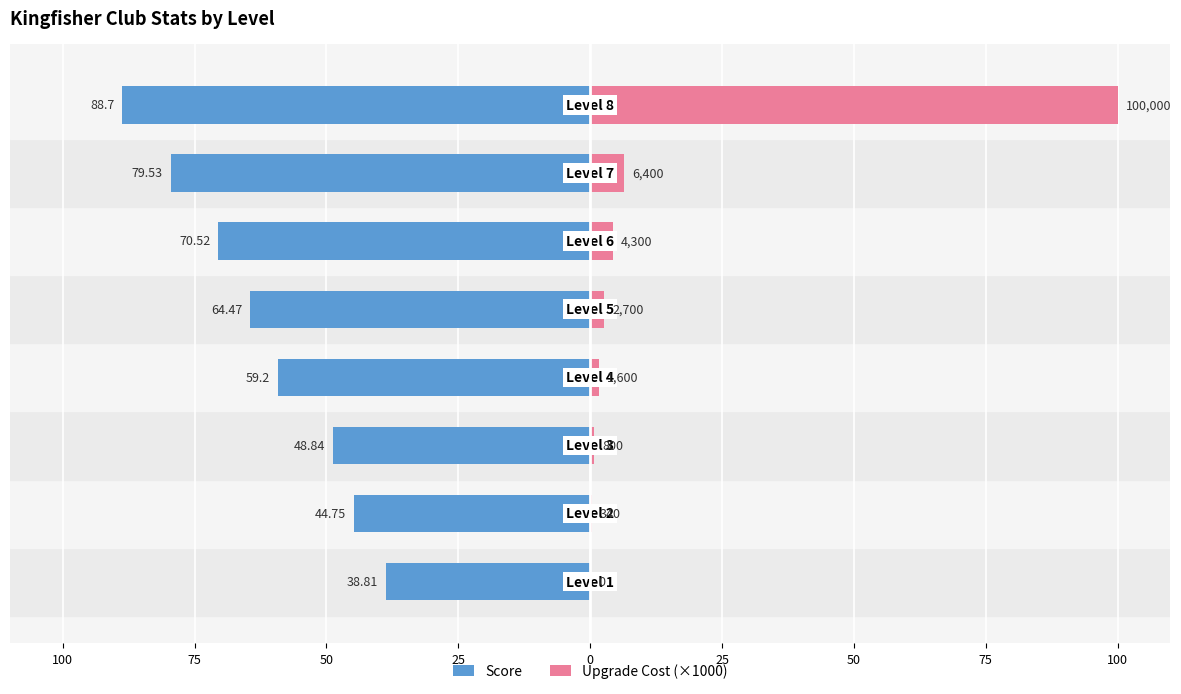

How many distinct data groups are displayed?

2